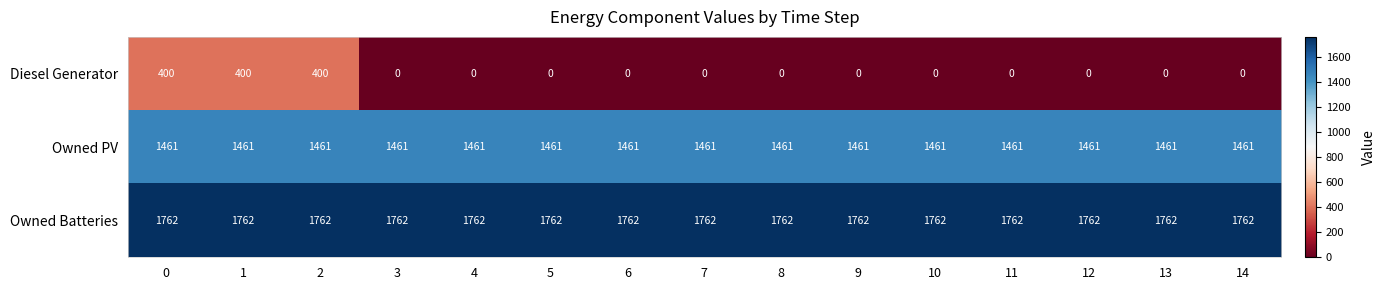

Rank the series by their maximum value, from highest to lowest.

Owned Batteries, Owned PV, Diesel Generator